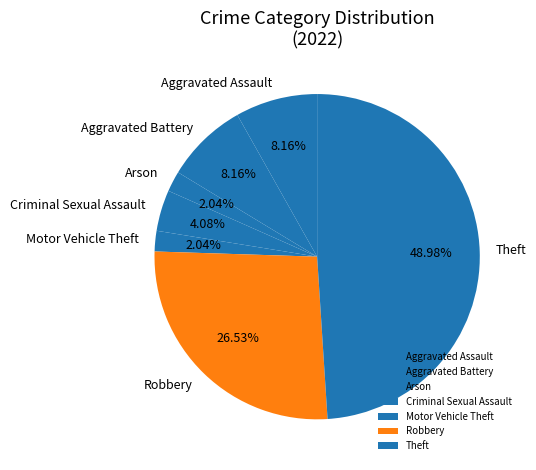

To the nearest percent, what is the combined percentage of Robbery and Motor Vehicle Theft?

29%